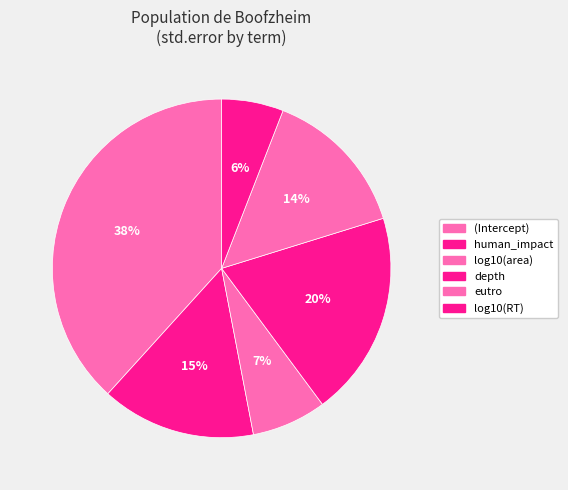

True or false: (Intercept) accounts for 38% of the total.

True